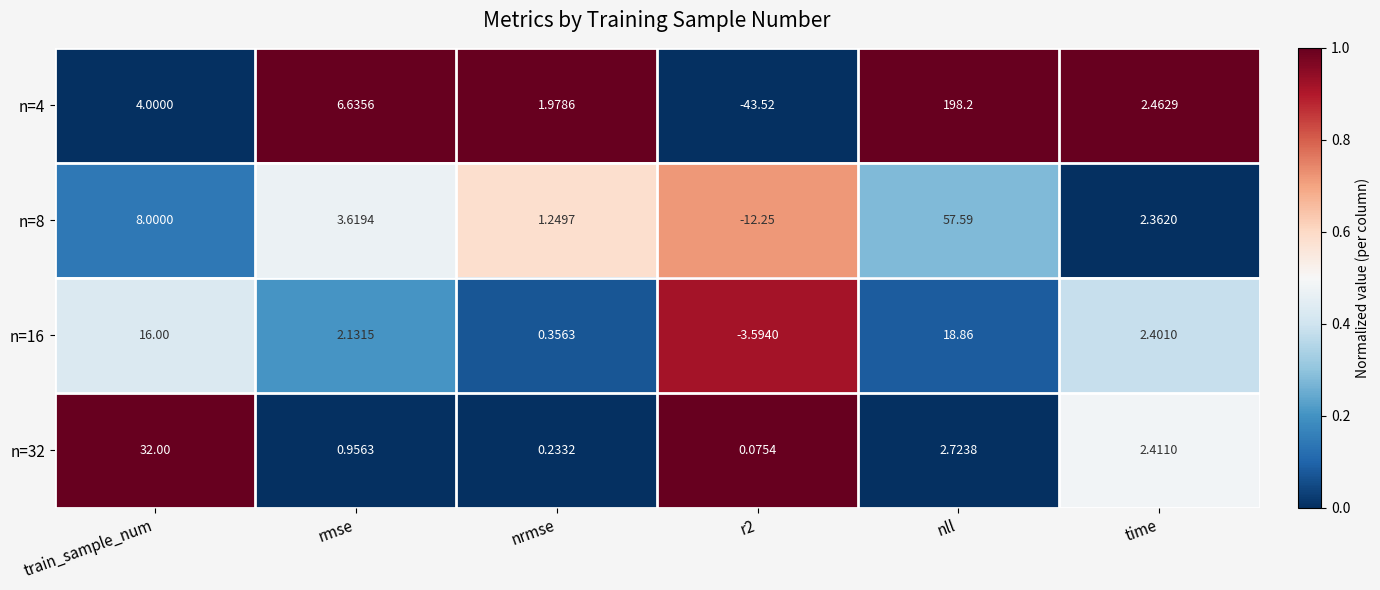

At which label is n=32 closest to 16?

nll